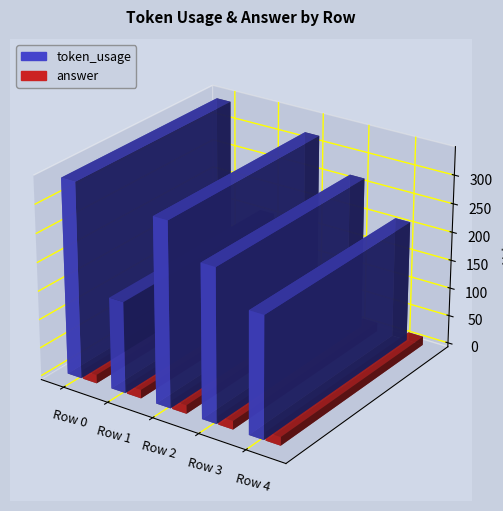

Reading right to left, extract all data points from this chart.

token_usage: 213	268	322	160	342
answer: 15	15	15	15	15